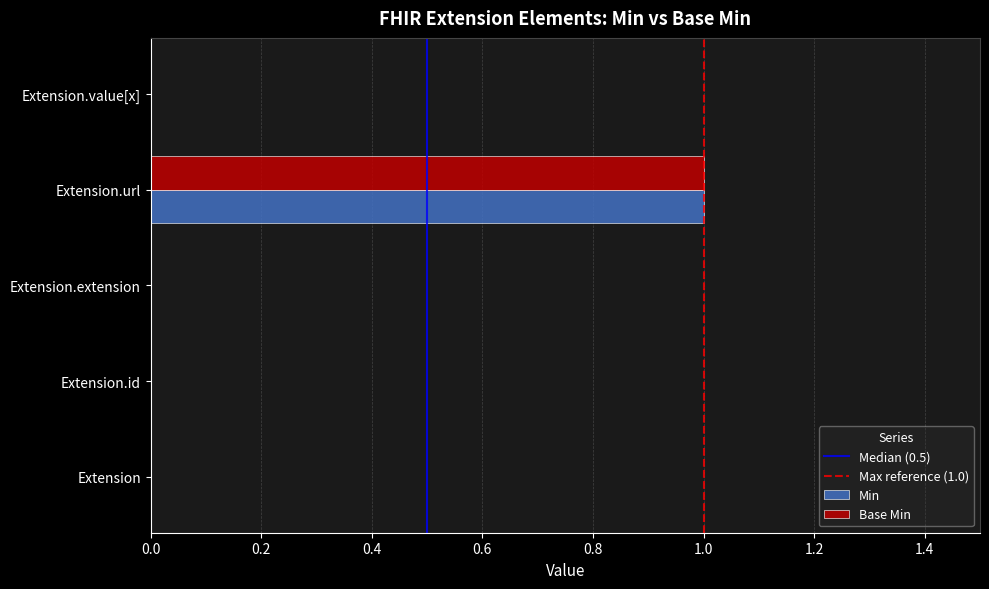

The Min series shows 1 at Extension.url. True or false?

True